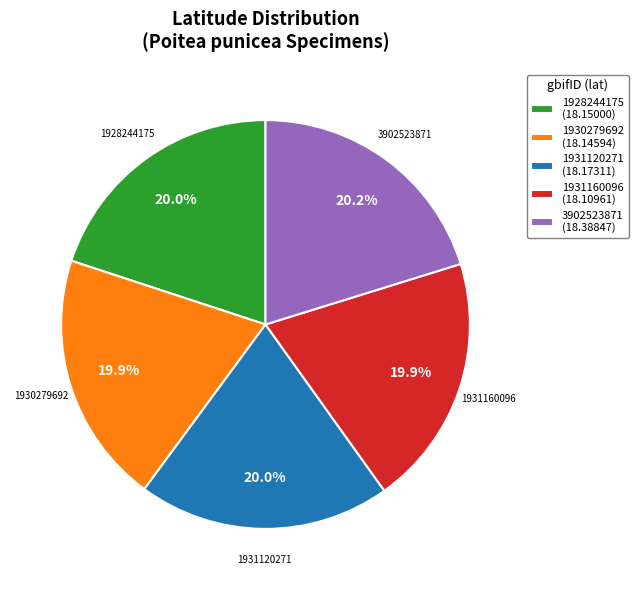

How many segments does this pie chart have?

5